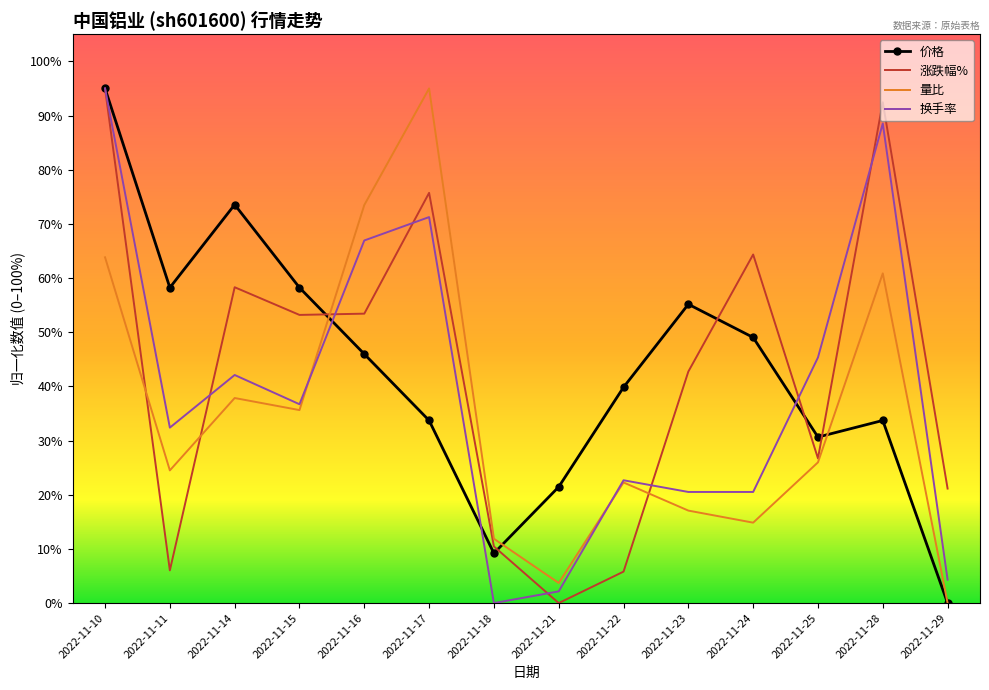

At 2022-11-16, list the series in order from smallest to largest.

价格, 涨跌幅%, 换手率, 量比